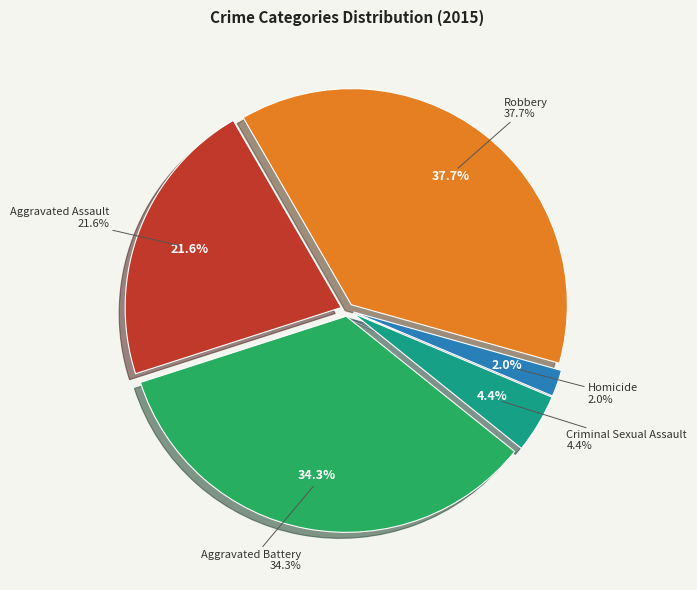

What is the largest slice in the pie chart?

Robbery